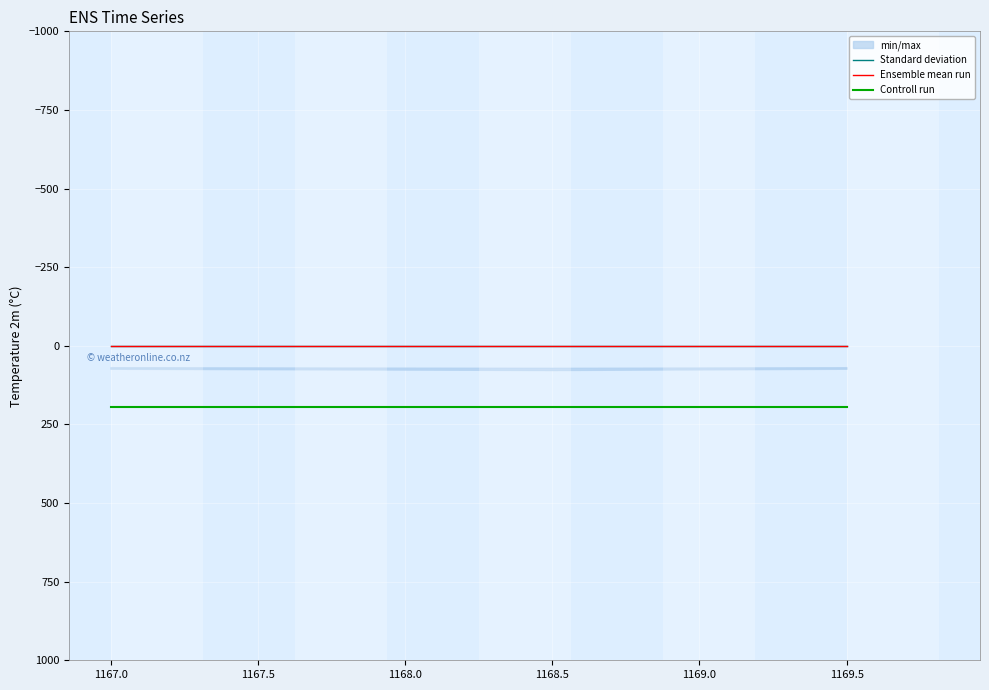

The Controll run series shows 324.0 at 1169.5. True or false?

False